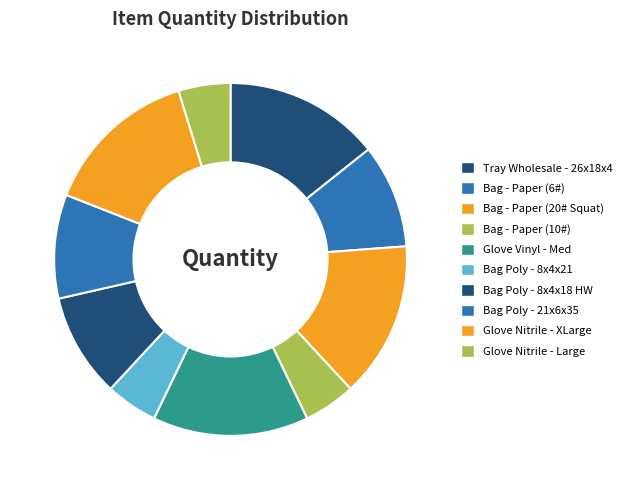

How many slices are in this pie chart?

10